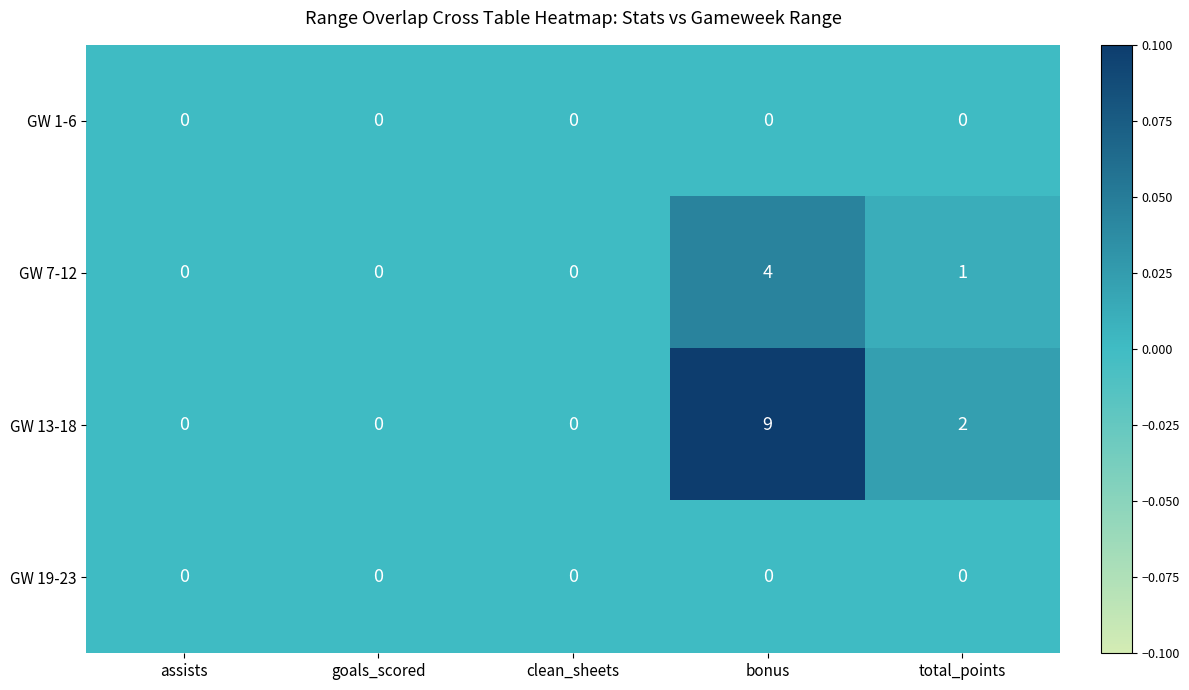

Is the value of GW 7-12 at bonus greater than the value of GW 1-6 at clean_sheets?

Yes